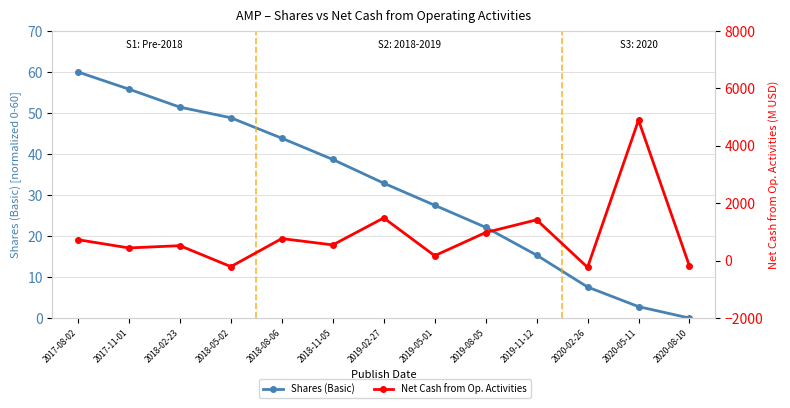

Reading right to left, transcribe all the data shown in this chart.

Shares (Basic): 0.0	2.8	7.6	15.3	22.1	27.5	32.9	38.7	43.9	48.8	51.4	55.8	60.0
Net Cash from Op. Activities: -190.0	4893.0	-233.0	1422.0	980.0	172.0	1488.0	548.0	769.0	-208.0	522.0	443.0	730.0